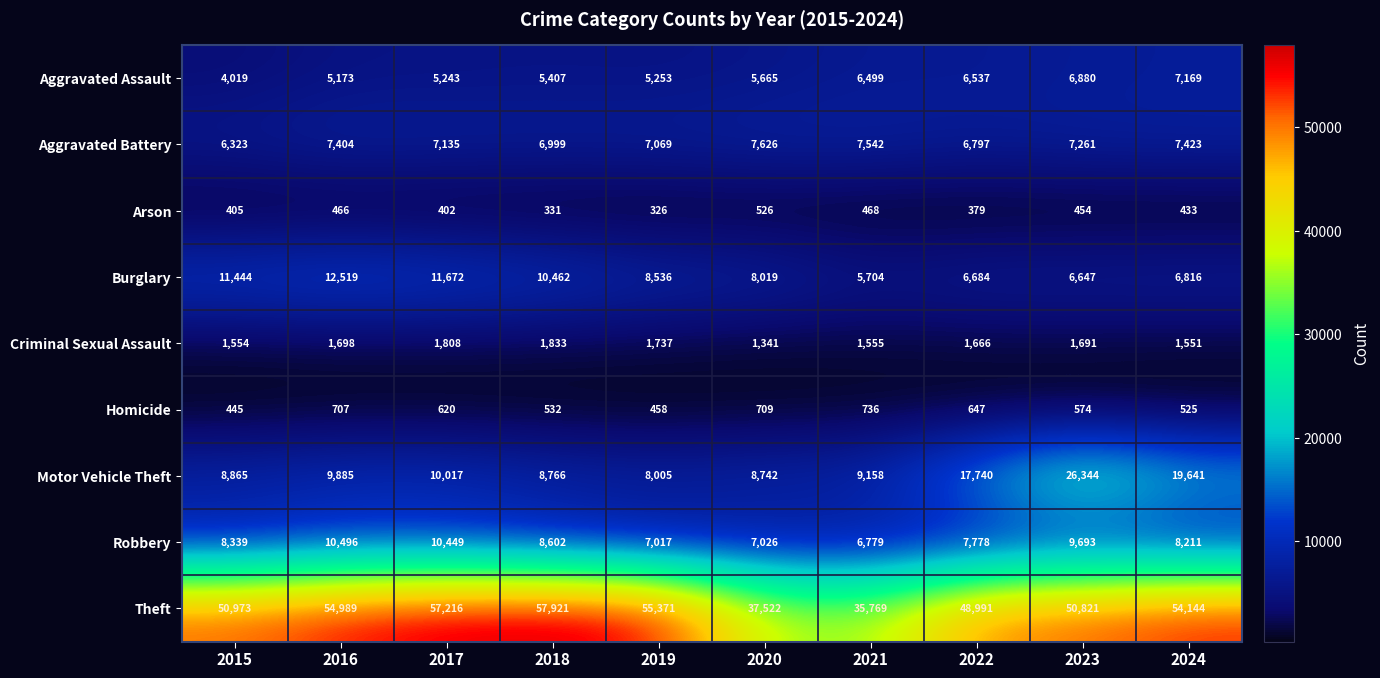

What is the difference between the second highest and minimum values in the Burglary series?

5968